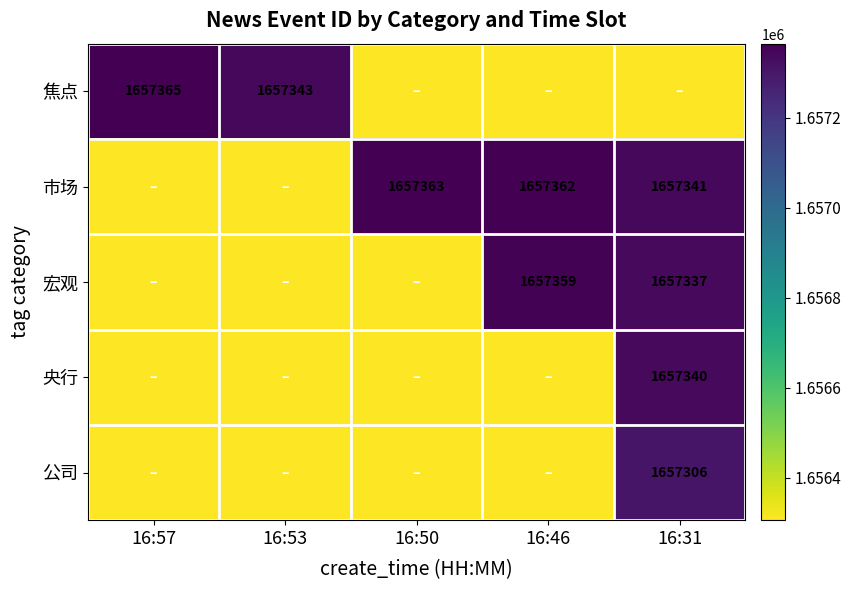

Is the value of 宏观 at 16:31 greater than the value of 公司 at 16:31?

Yes